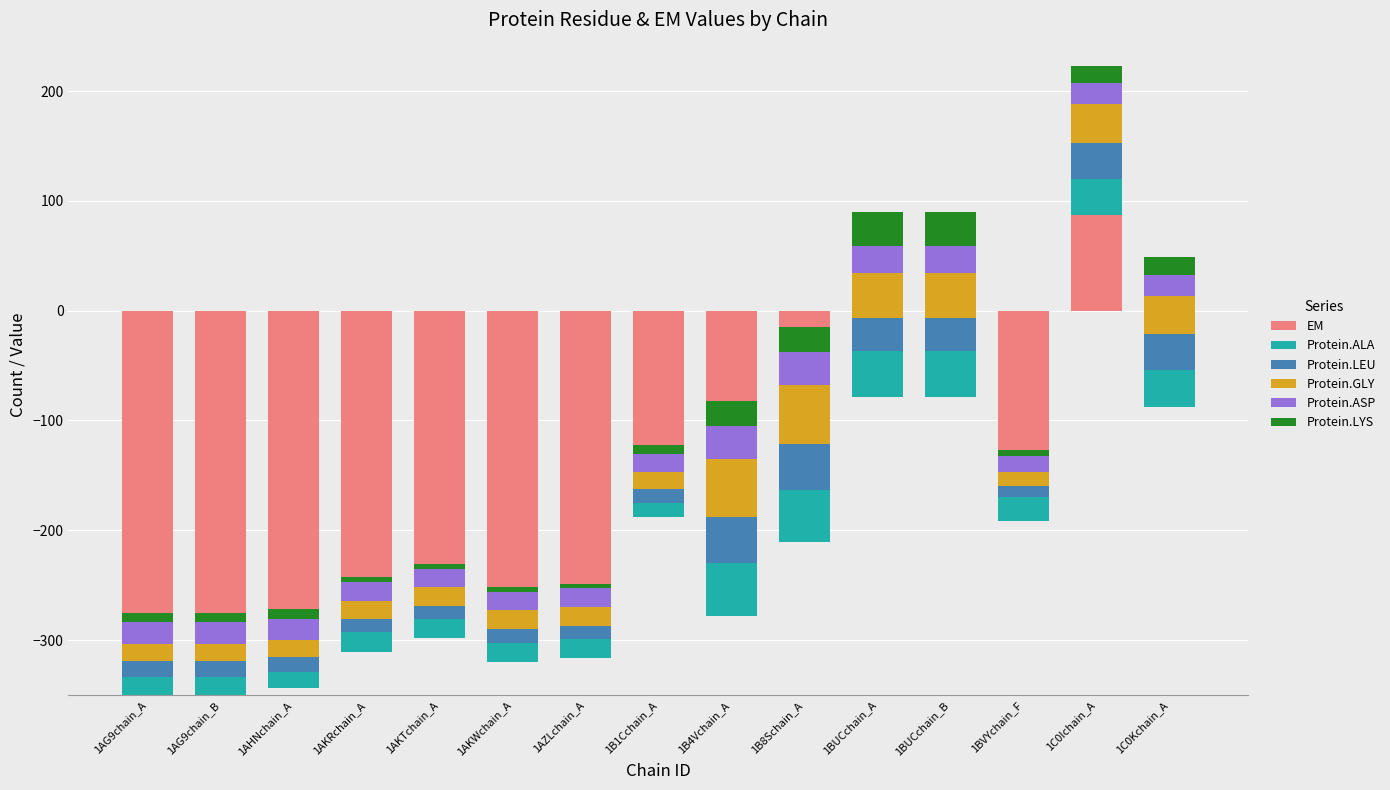

At which label does Protein.LEU first exceed 15?

1B4Vchain_A